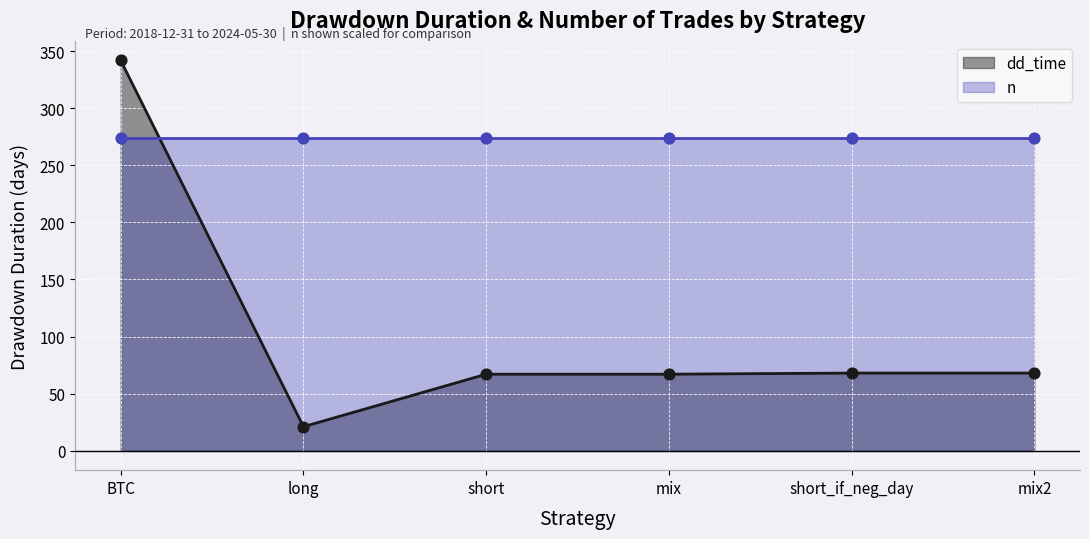

Approximately how many times larger is the value at long compared to mix?

0.3